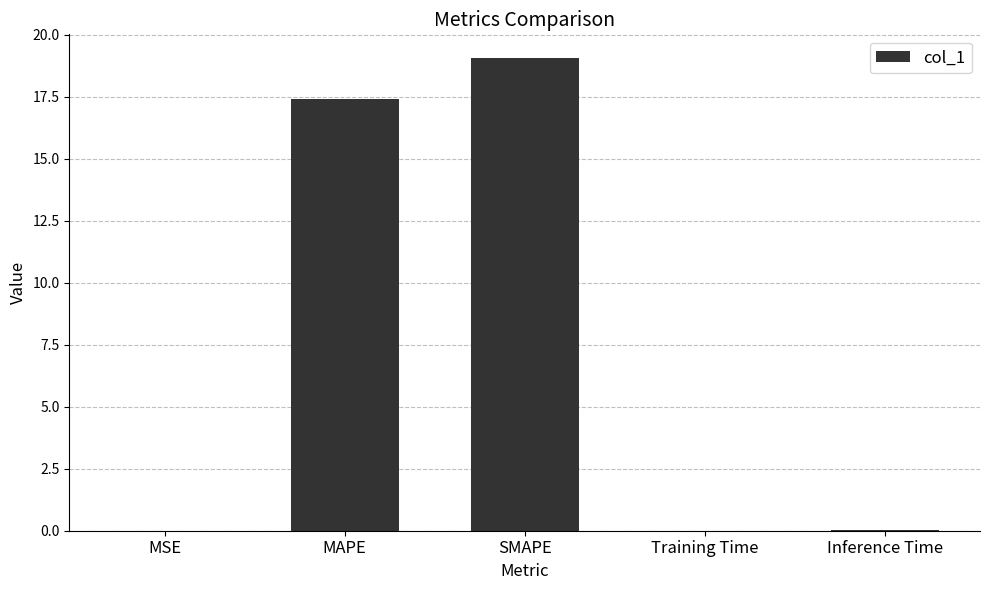

What is the sum of the values at MAPE and Training Time?

17.4